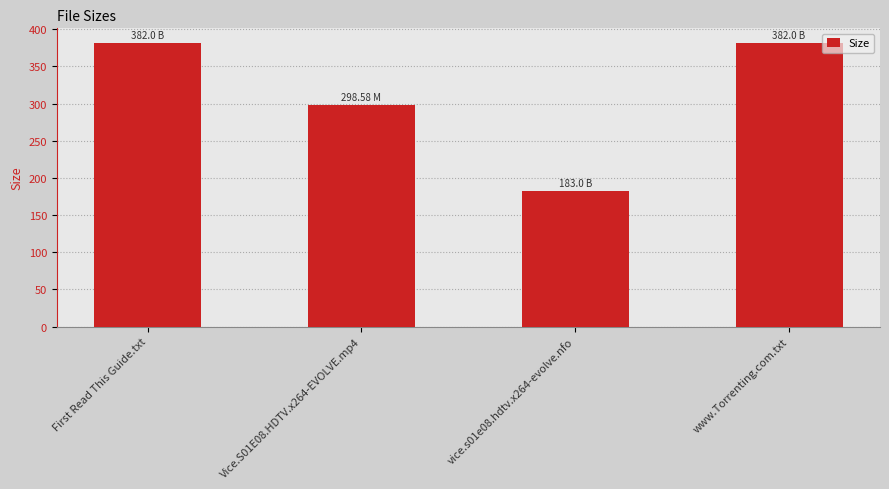

What is the average value?

311.4